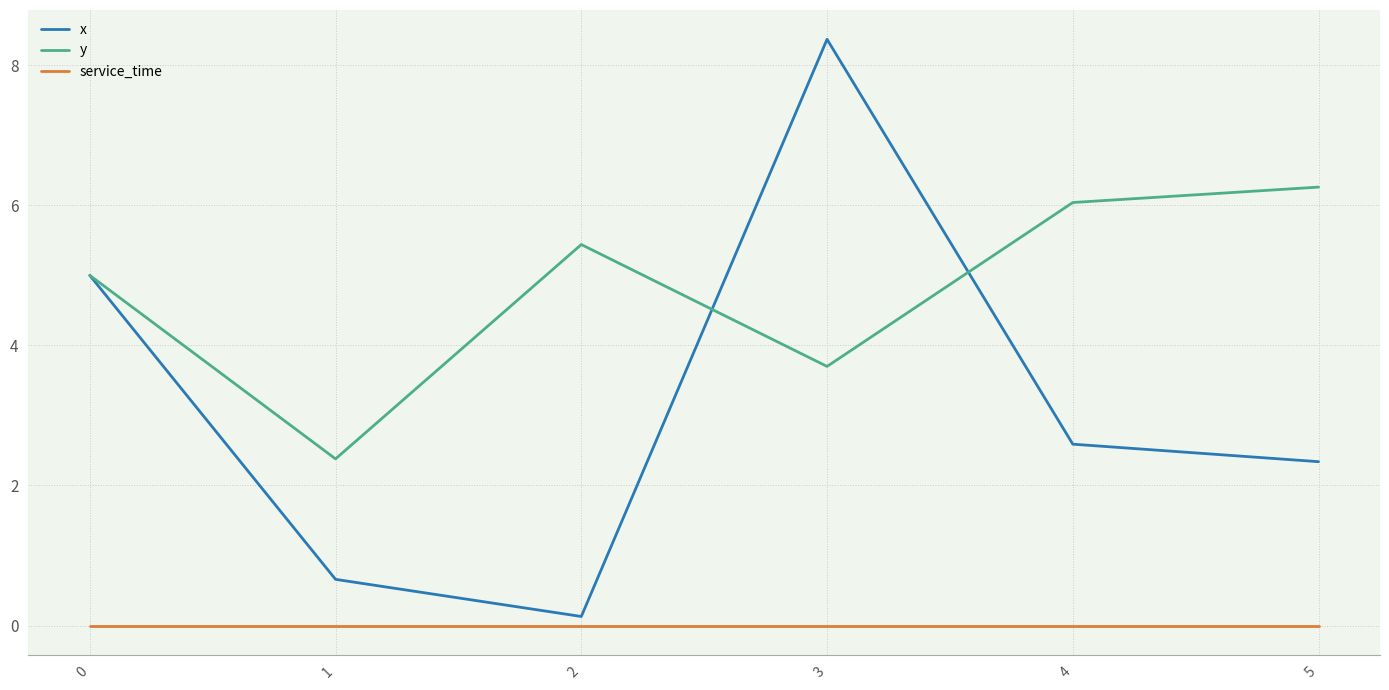

Reading left to right, extract all data points from this chart.

x: 5.0	0.7	0.1	8.4	2.6	2.3
y: 5.0	2.4	5.4	3.7	6.0	6.3
service_time: 0.0	0.0	0.0	0.0	0.0	0.0